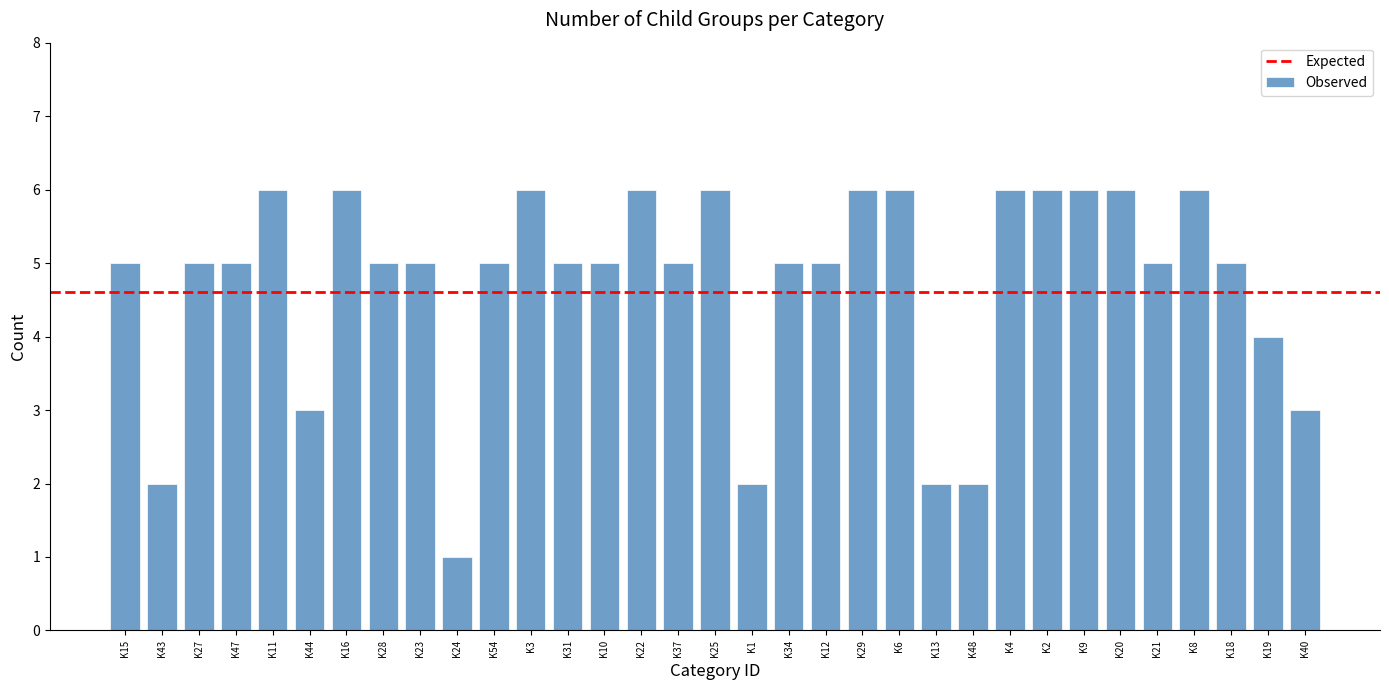

Approximately how many times larger is the value at K34 compared to K10?

1.0